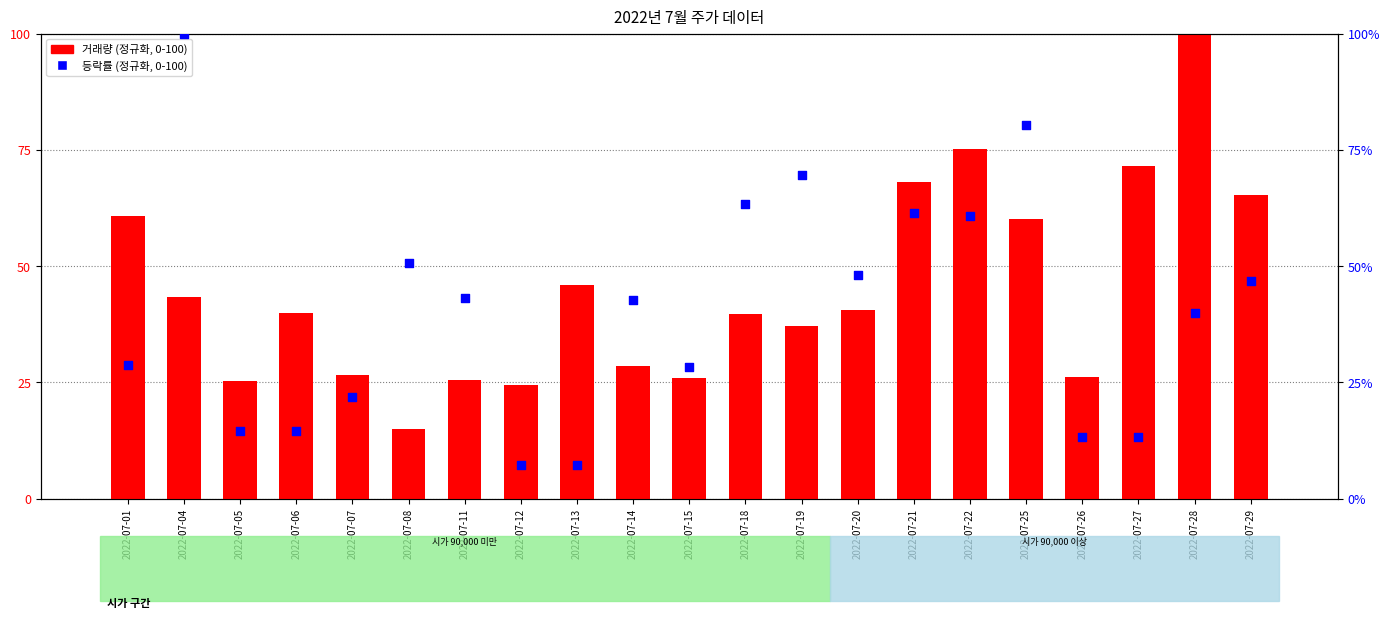

Which series reaches the minimum Y coordinate?

등락률(정규화)